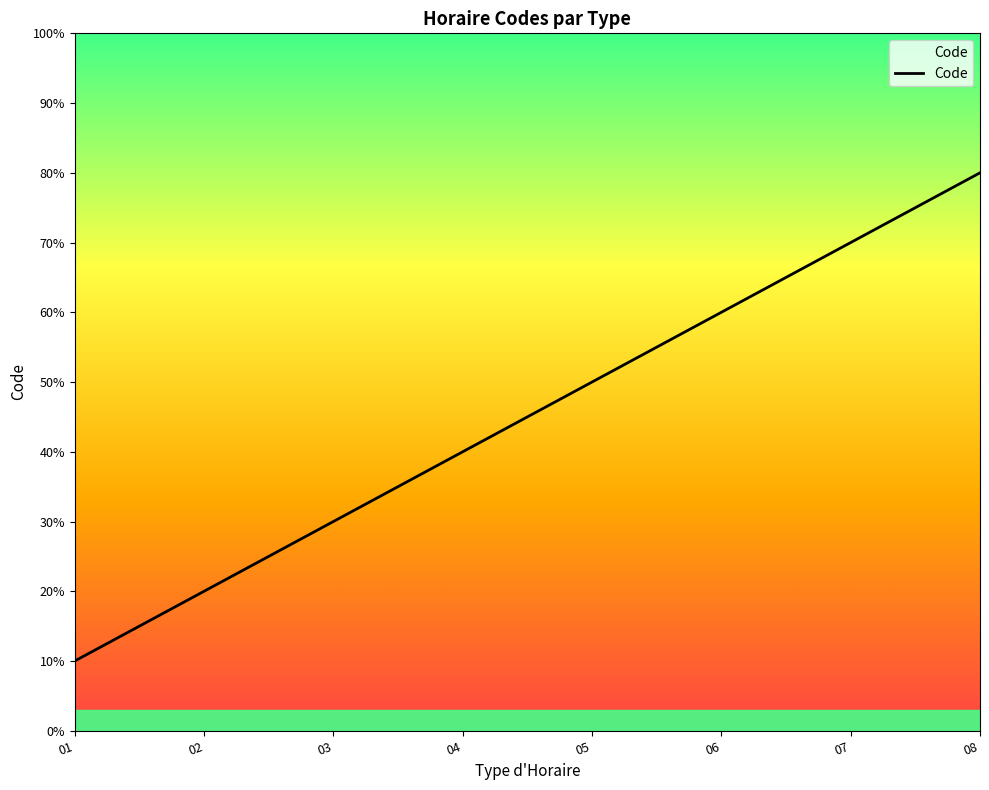

Reading left to right, what are all the values shown in this chart?

1	2	3	4	5	6	7	8